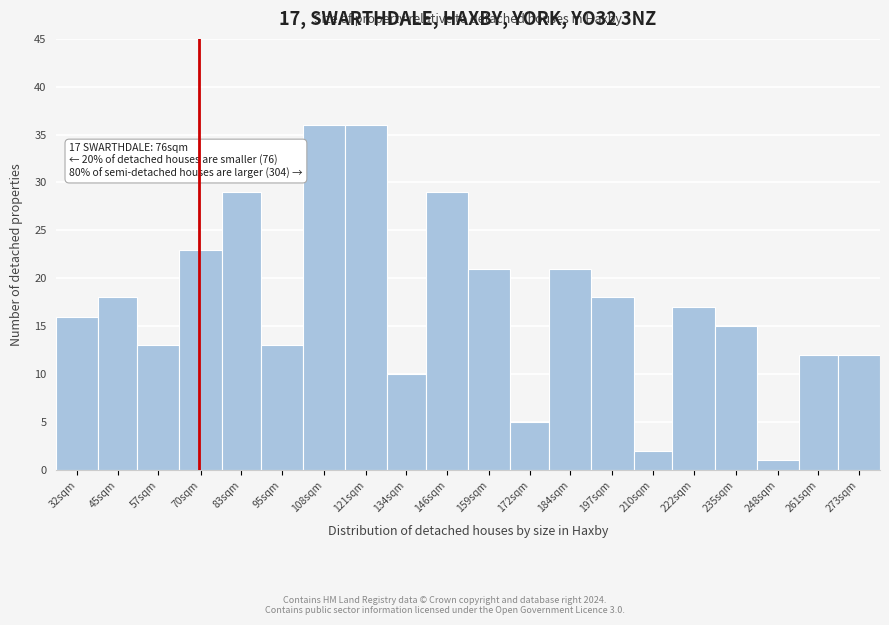

Reading left to right, list all the values displayed in this chart.

16	18	13	23	29	13	36	36	10	29	21	5	21	18	2	17	15	1	12	12